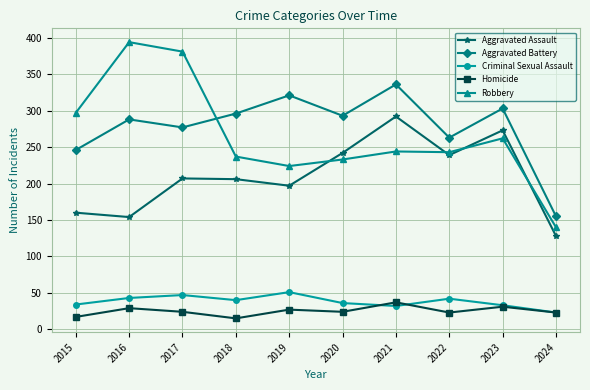

The Homicide series shows 23 at 2024. True or false?

True